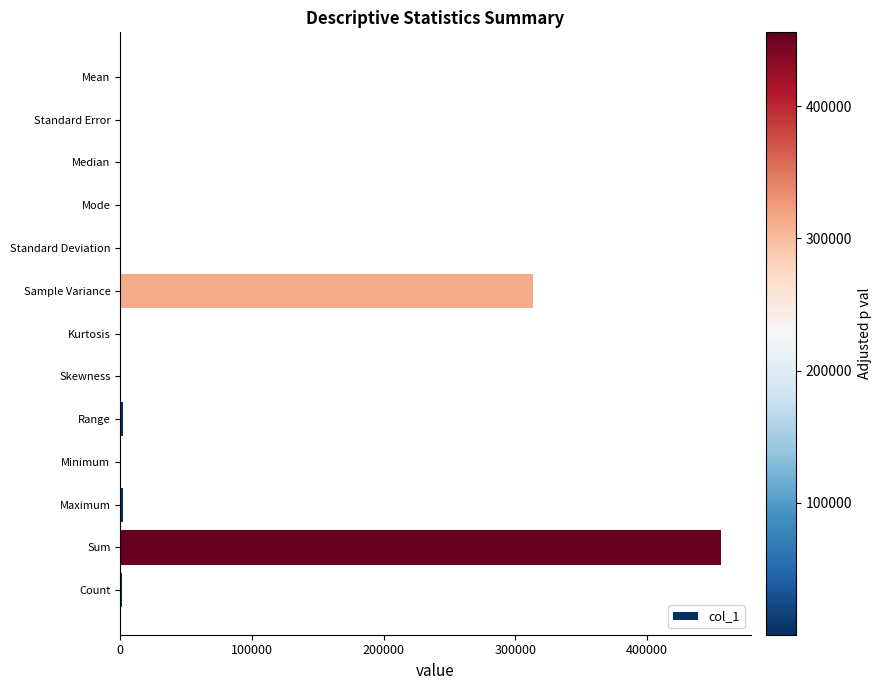

What is the maximum value shown in the chart?

456000.0